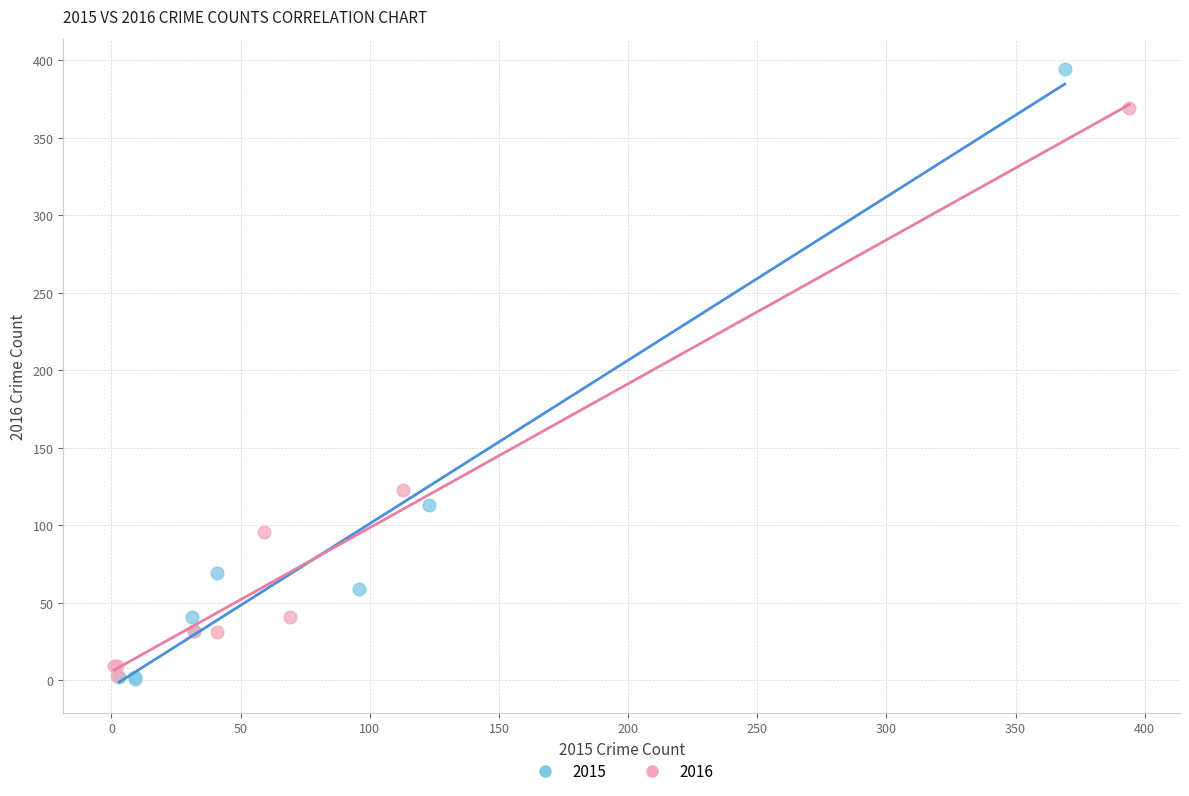

Which series has the largest Y range (max minus min)?

2015